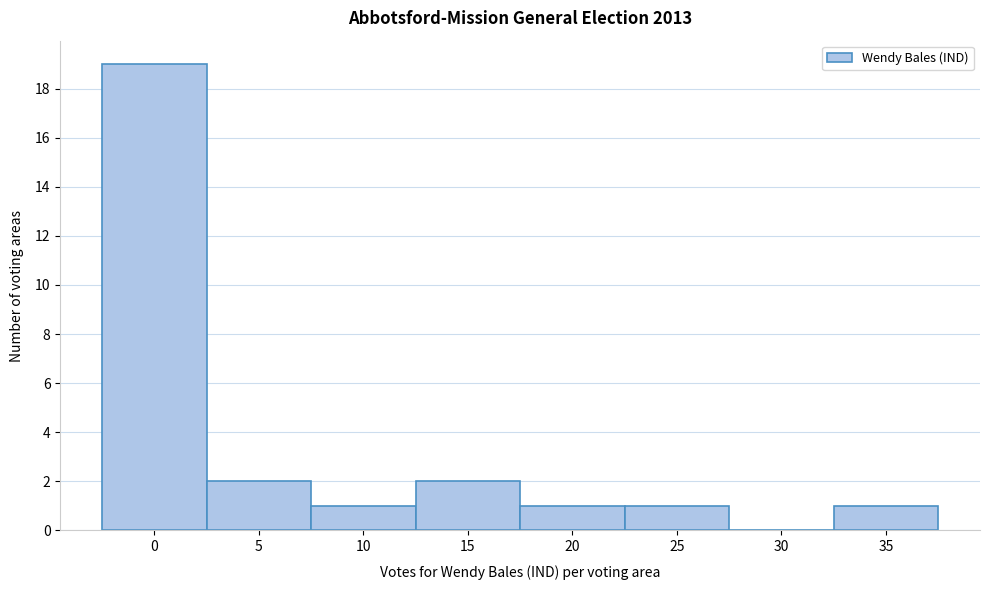

Reading left to right, list all the values displayed in this chart.

0=19	5=2	10=1	15=2	20=1	25=1	30=0	35=1